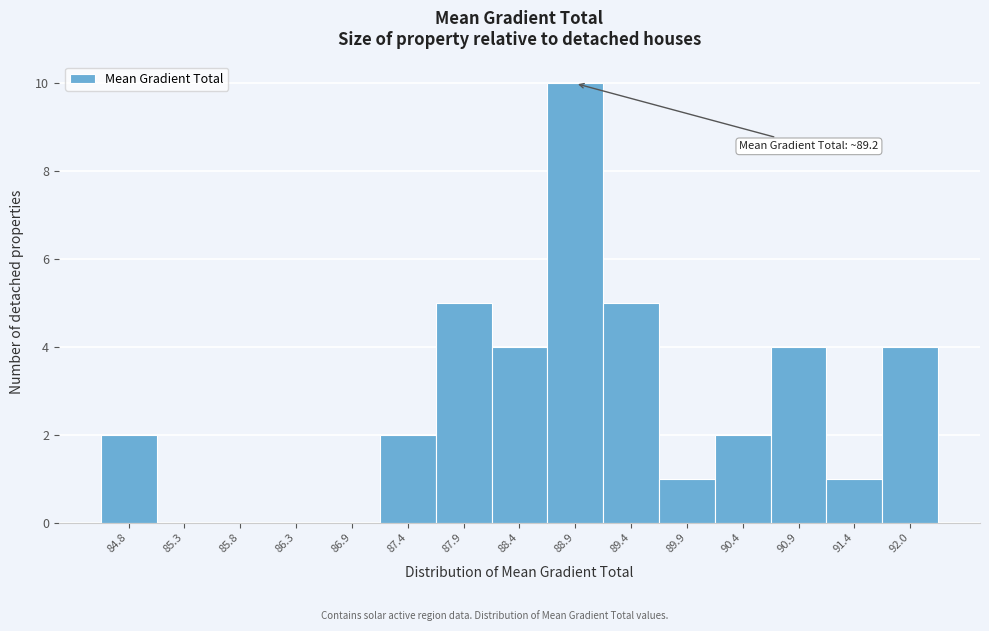

Reading left to right, list all the values displayed in this chart.

84.8=2	85.3=0	85.8=0	86.3=0	86.9=0	87.4=2	87.9=5	88.4=4	88.9=10	89.4=5	89.9=1	90.4=2	90.9=4	91.4=1	92.0=4